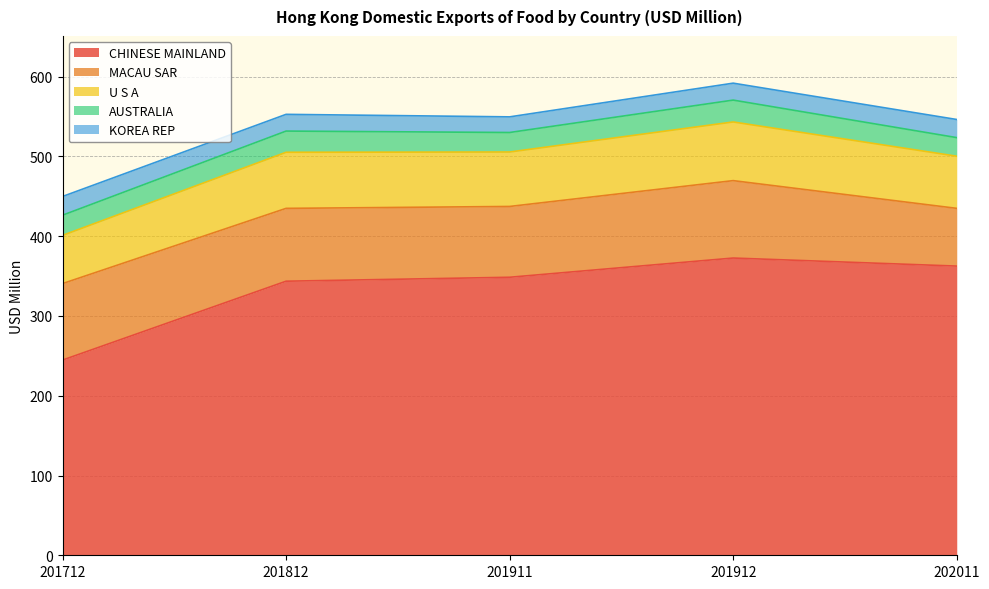

At which category is the sum across all series the highest?

201912